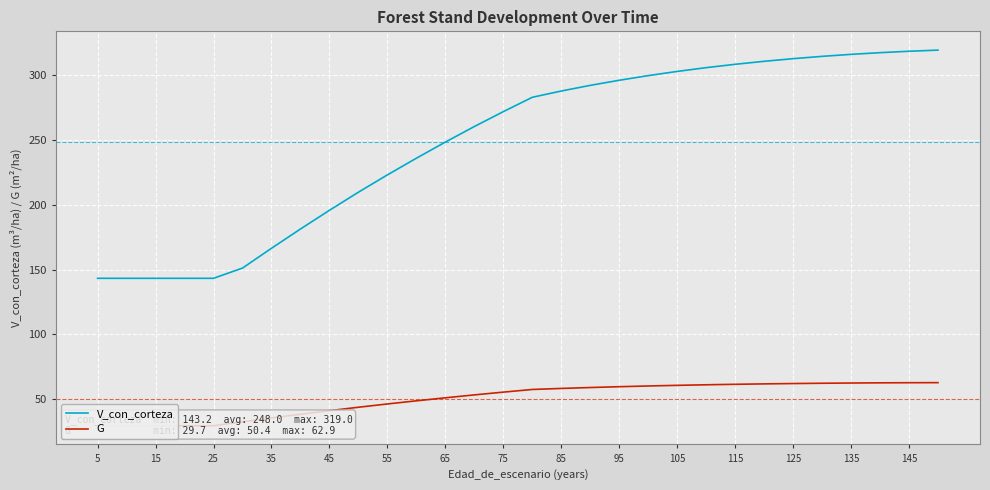

The V_con_corteza series shows 166.4 at 35. True or false?

True